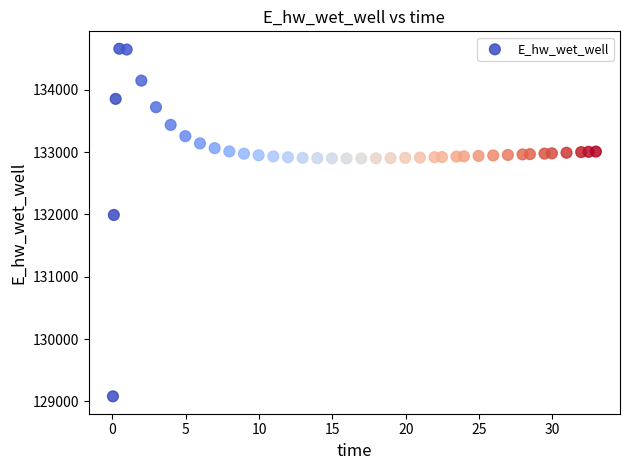

What is the range of Y values (max minus min)?

5577.6